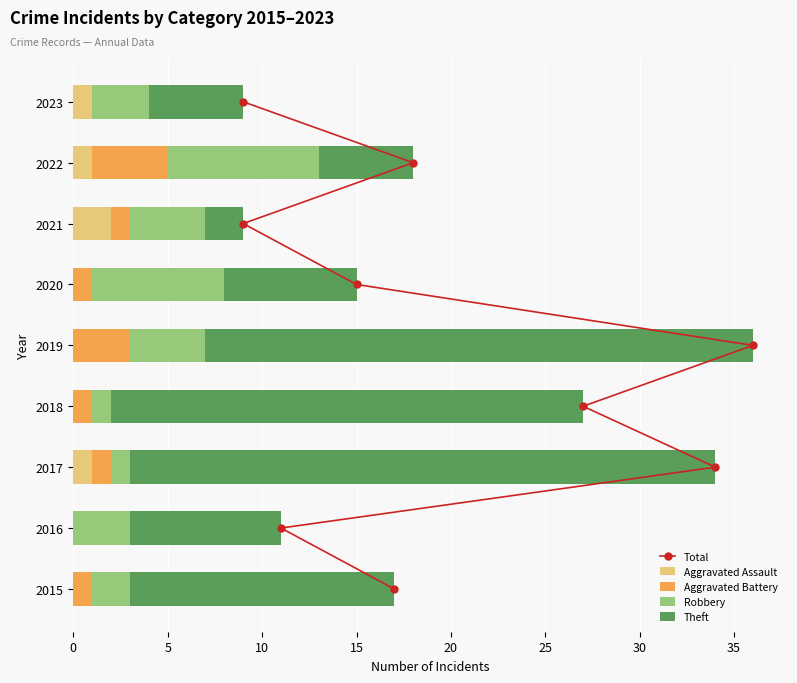

Which category has the highest value in the Aggravated Assault series?

2021